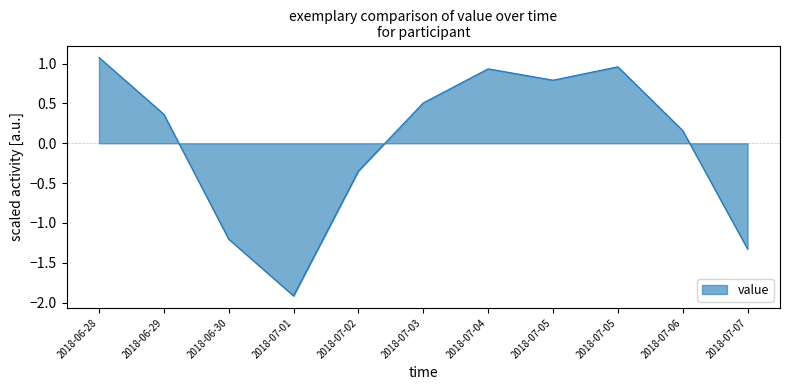

True or false: the data shows 0.4 at 2018-06-29.

True